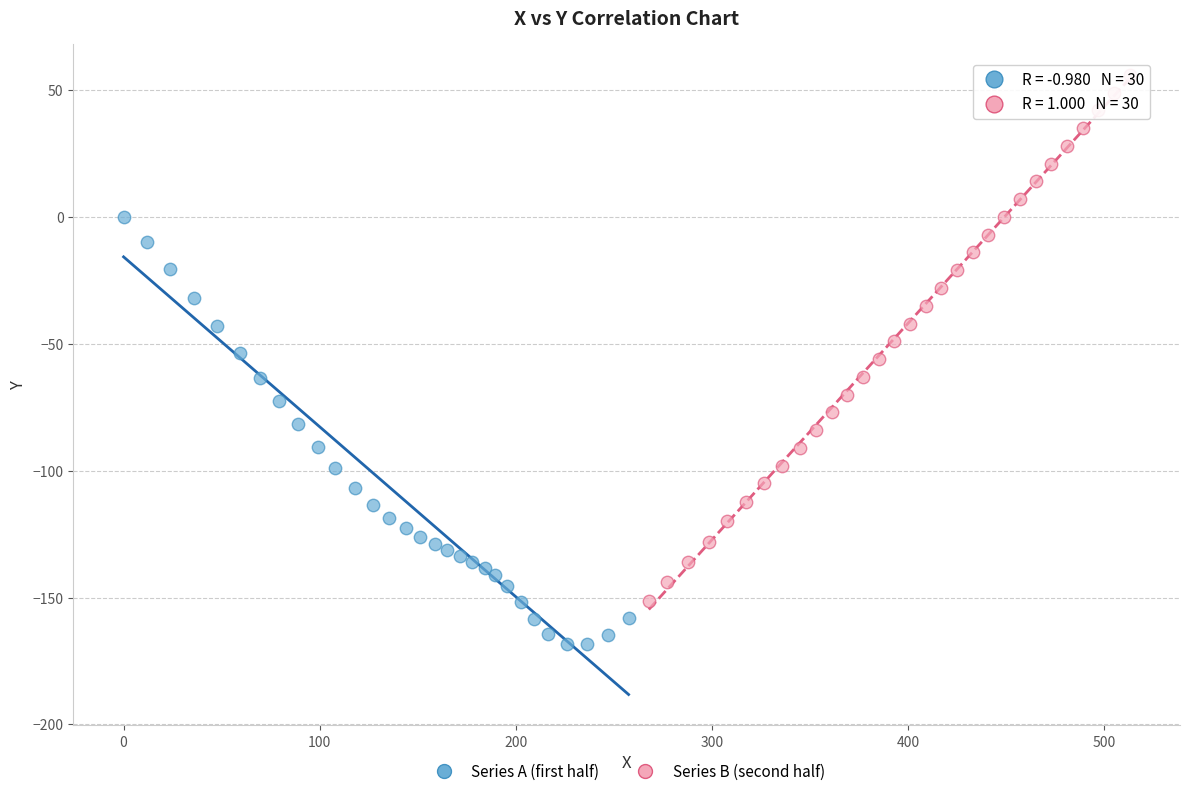

Which series has the largest Y range (max minus min)?

Series B (second half)